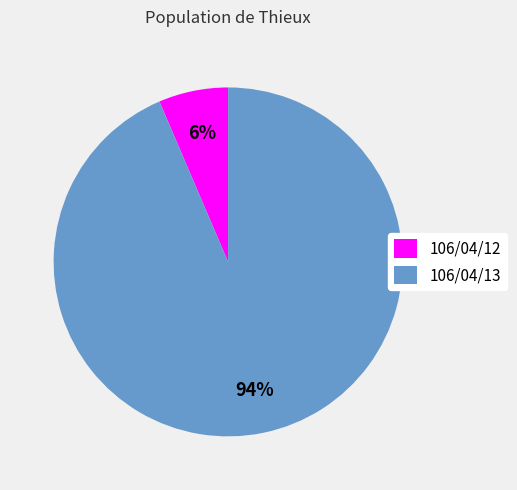

Is the sum of 106/04/13 and 106/04/12 greater than half?

Yes